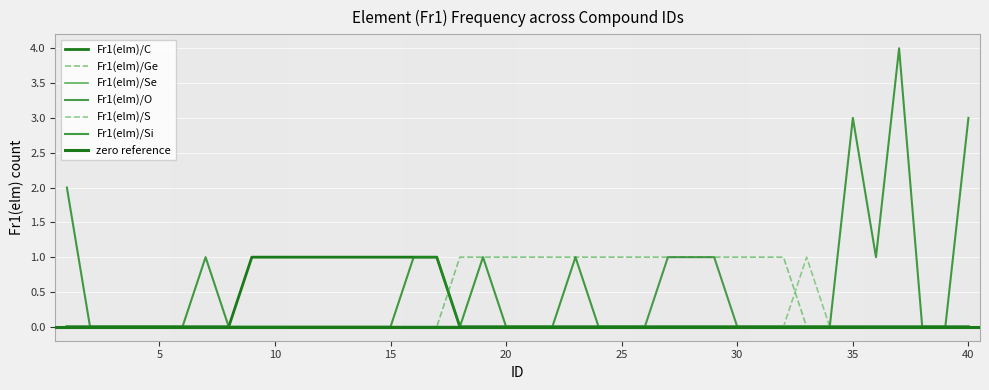

How many values in Fr1(elm)/Si are above zero?

10